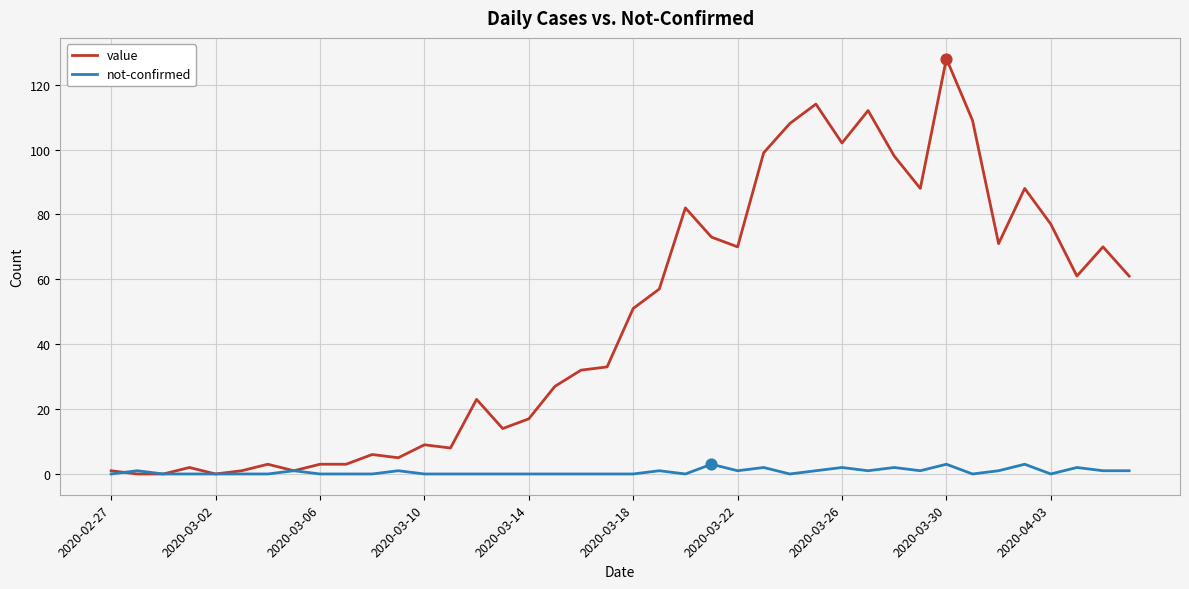

What is the maximum value for not-confirmed?

3